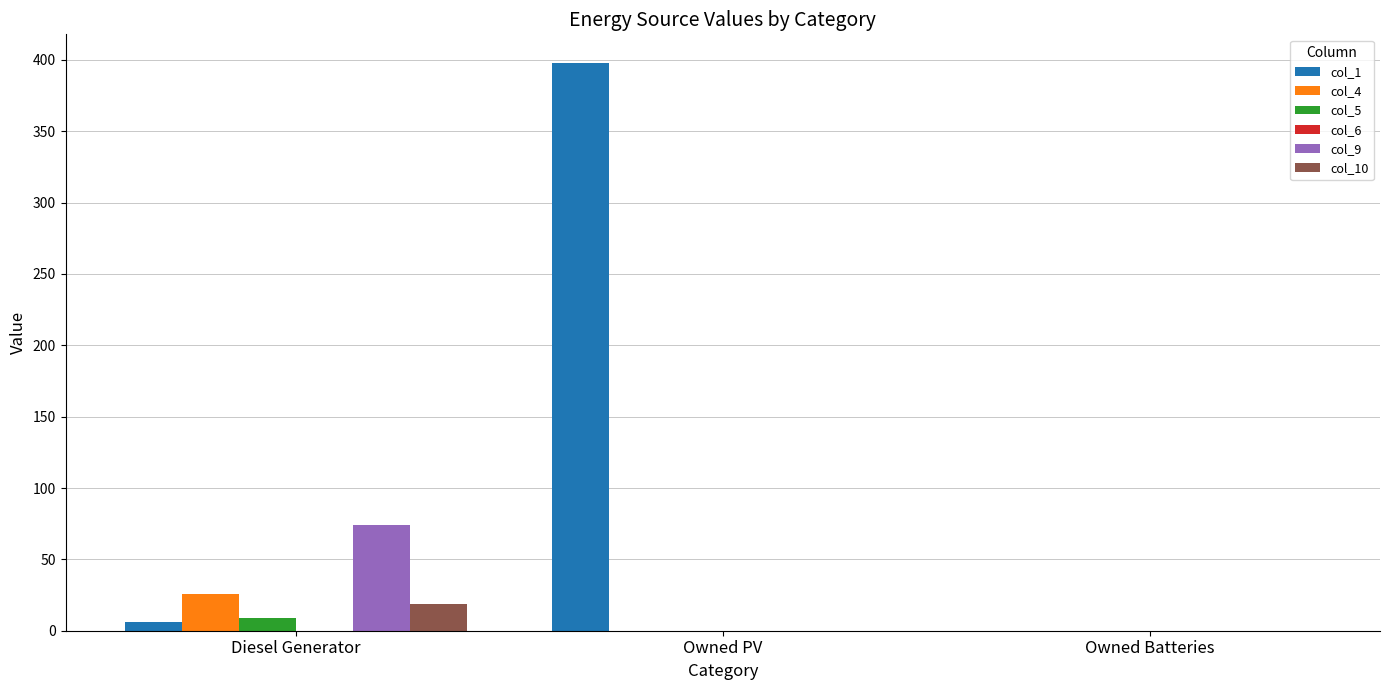

The value of col_9 at Owned Batteries is 0. True or false?

True